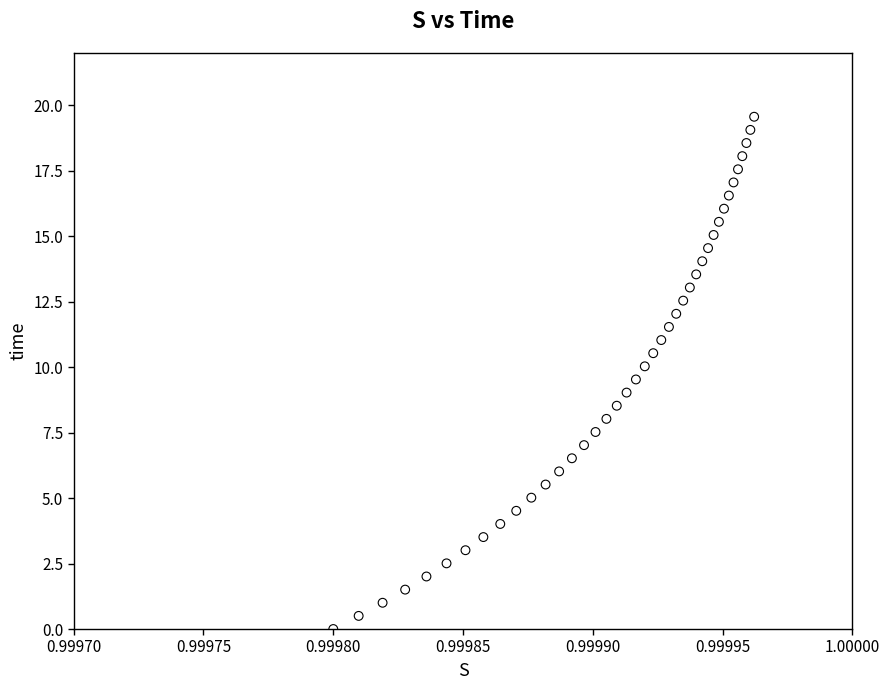

What is the range of Y values (max minus min)?

19.6